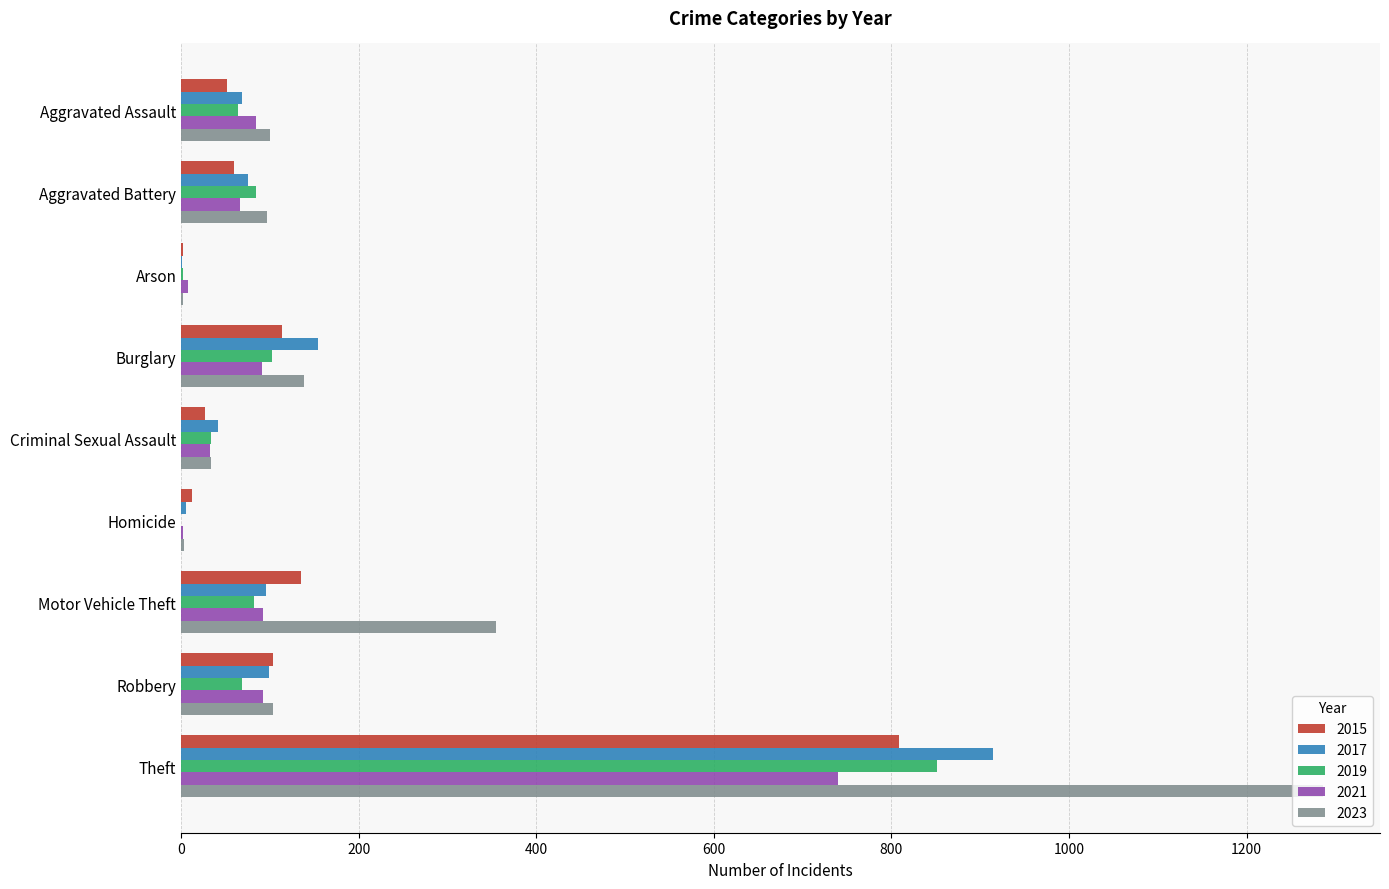

At which label is 2023 closest to 644?

Motor Vehicle Theft